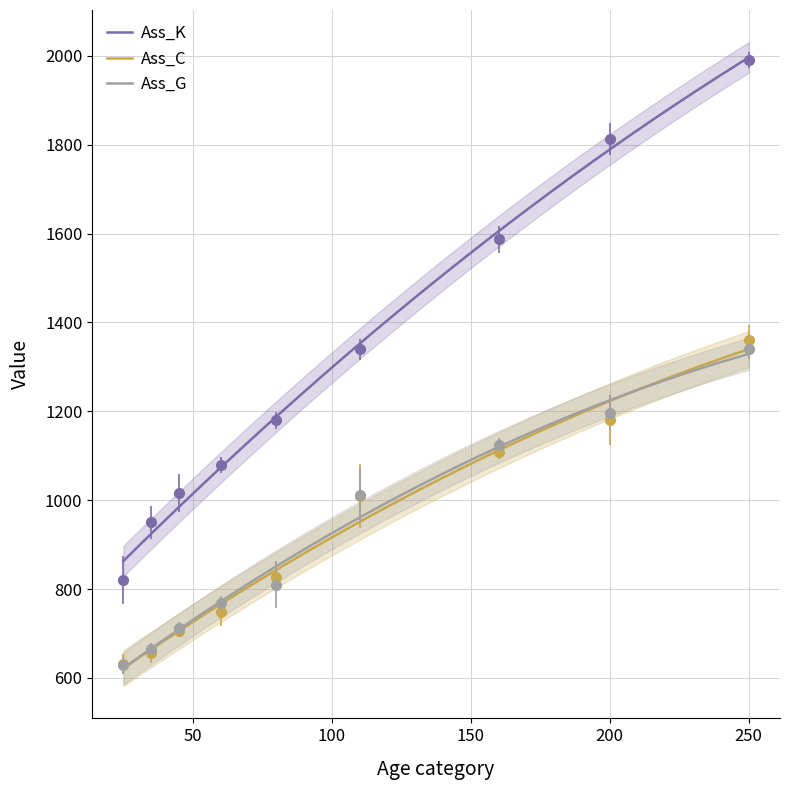

Is the value of Ass_C at 80 greater than the value of Ass_K at 250?

No